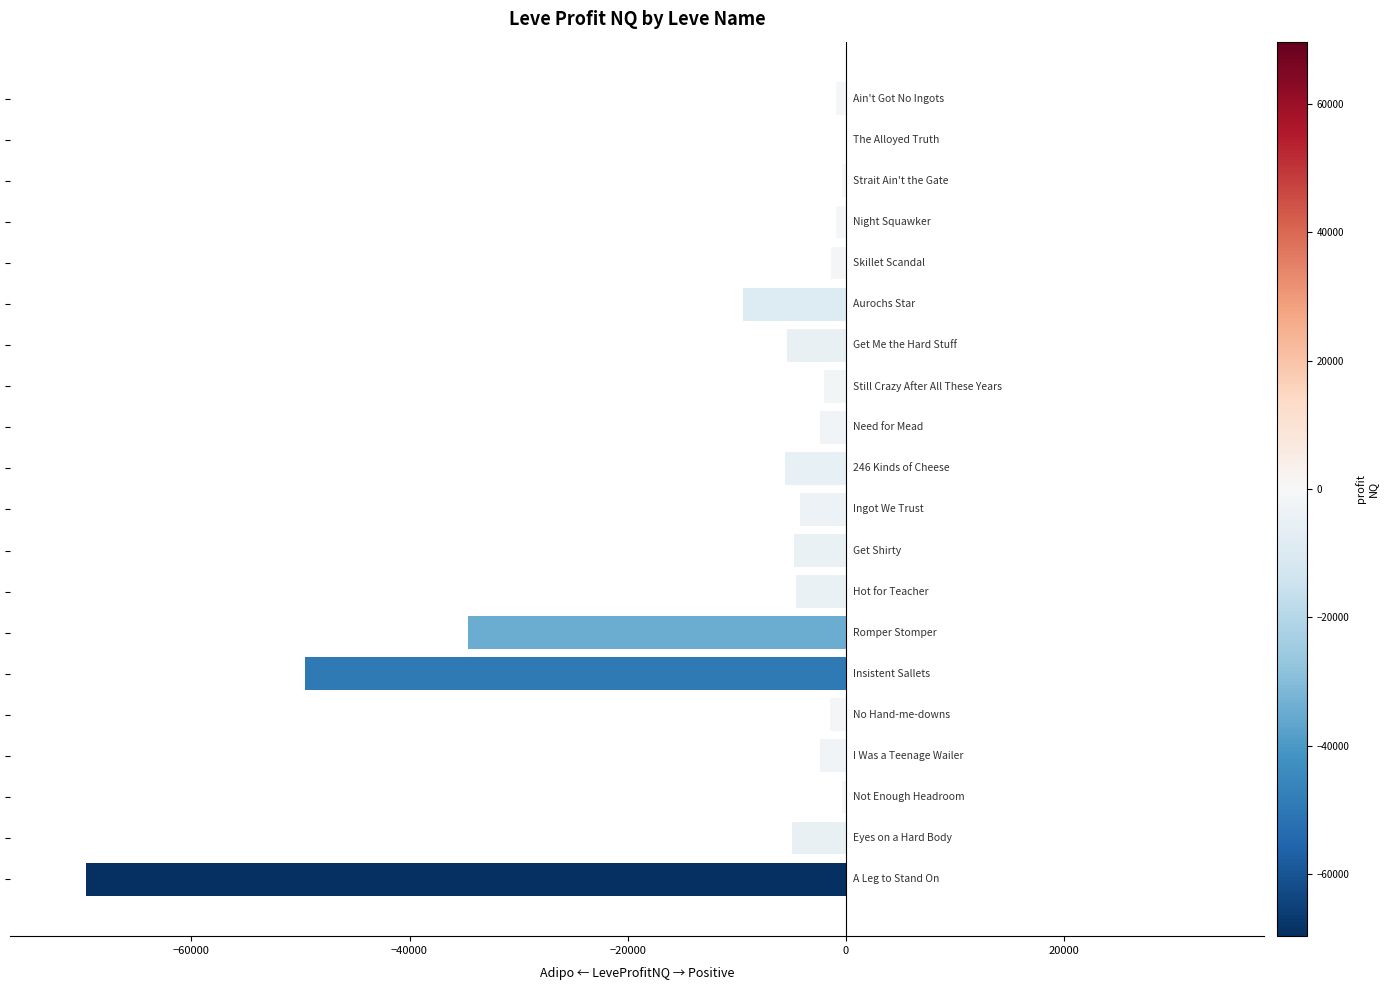

What is the sum of all values?

-204526.2